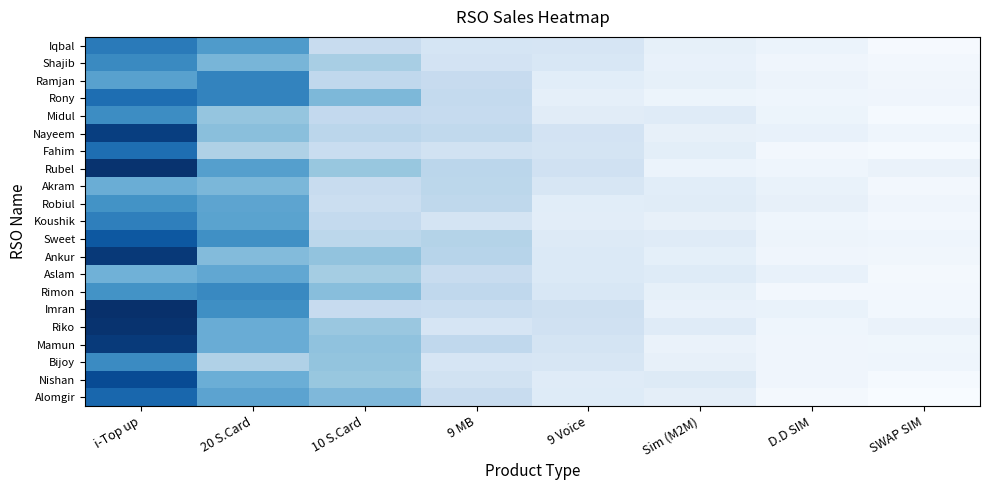

At how many categories does at least one series exceed 0?

8